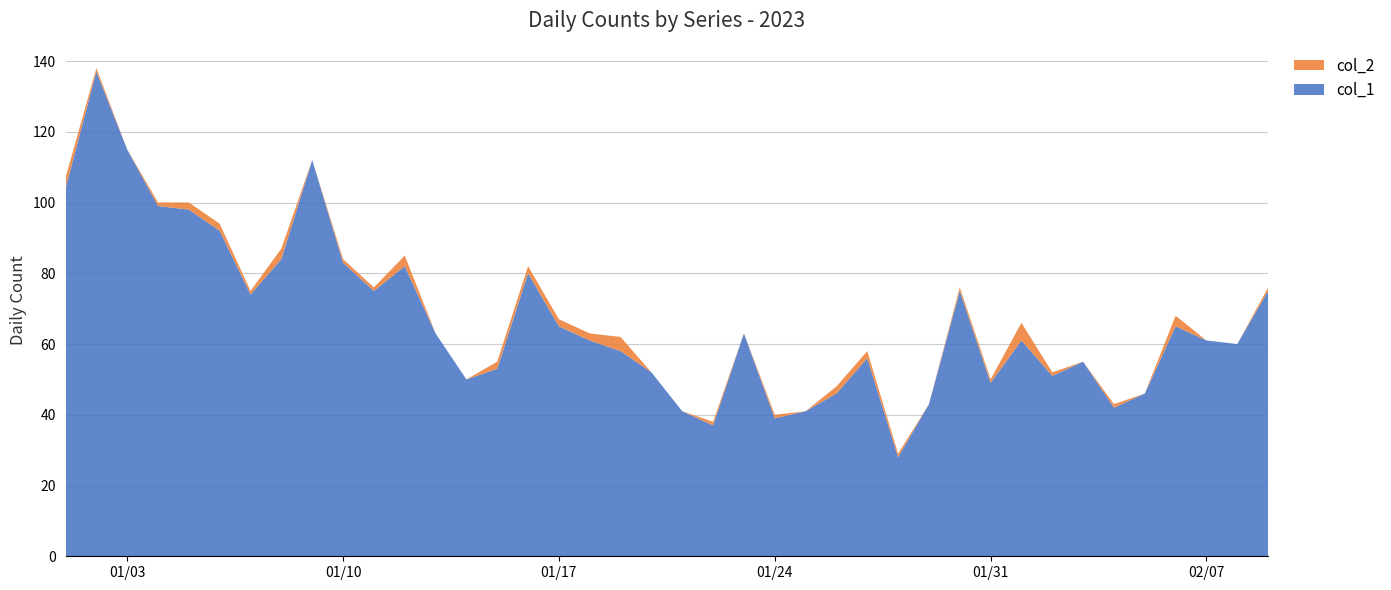

Reading left to right, transcribe all the data shown in this chart.

col_1: 104	137	115	99	98	92	74	84	112	83	75	82	63	50	53	80	65	61	58	52	41	37	63	39	41	46	56	28	43	75	49	61	51	55	42	46	65	61	60	75
col_2: 3	1	0	1	2	2	1	3	0	1	1	3	0	0	2	2	2	2	4	0	0	1	0	1	0	2	2	1	0	1	1	5	1	0	1	0	3	0	0	1